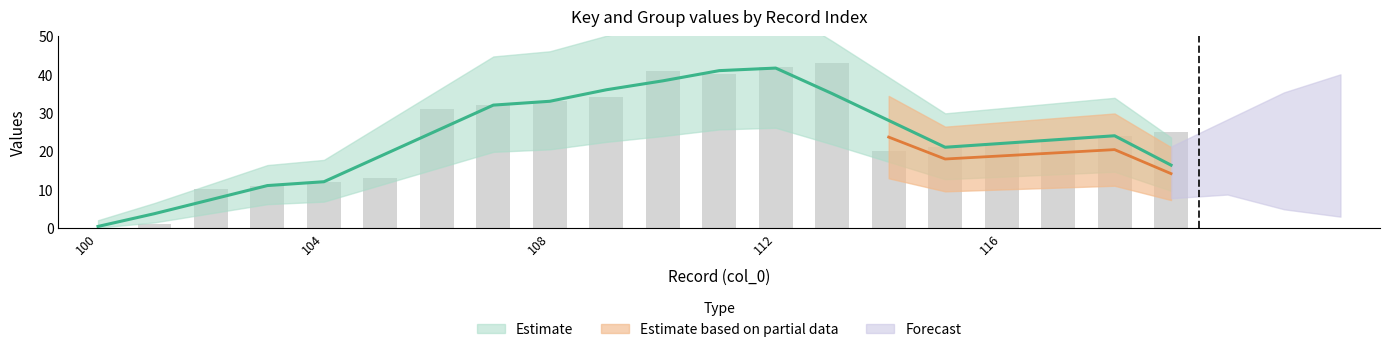

Which label corresponds to the largest value in the chart?

113